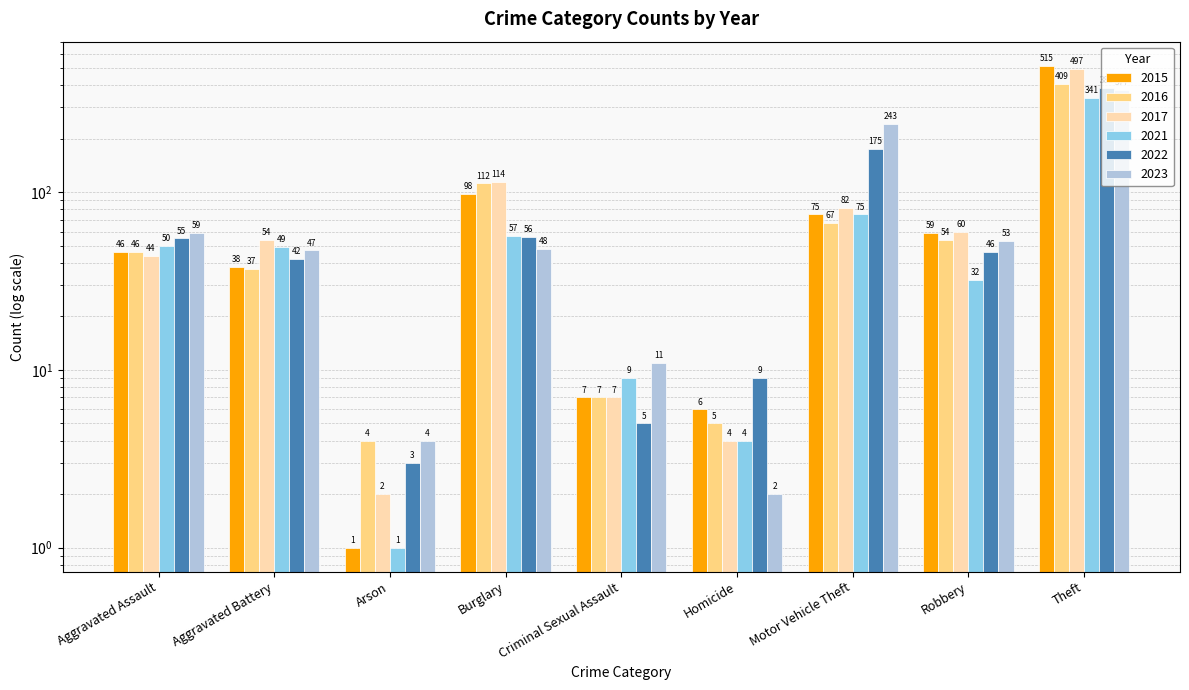

What is the approximate value of 2023 at Theft, to the nearest 5?

375